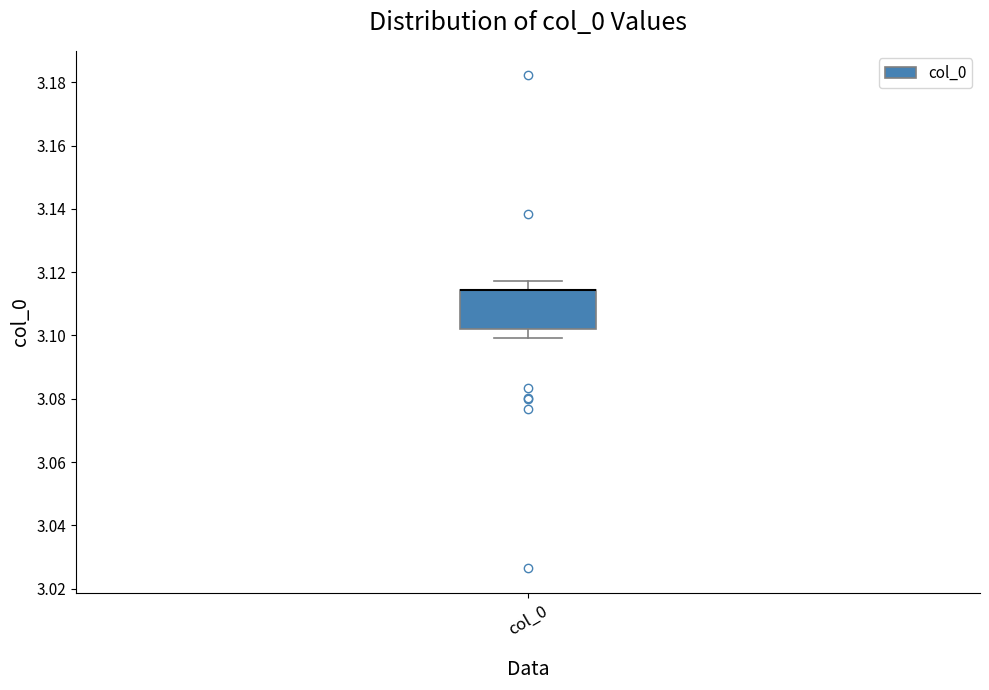

Read this box plot against the y-axis: the position of the median line, the range covered by the box, and the ends of both whiskers. The values are not printed on the chart, so give them approximately, as read against the axis.

median 3.114 (drawn on the box's upper edge), box 3.102 to 3.114, whiskers 3.100 to 3.118